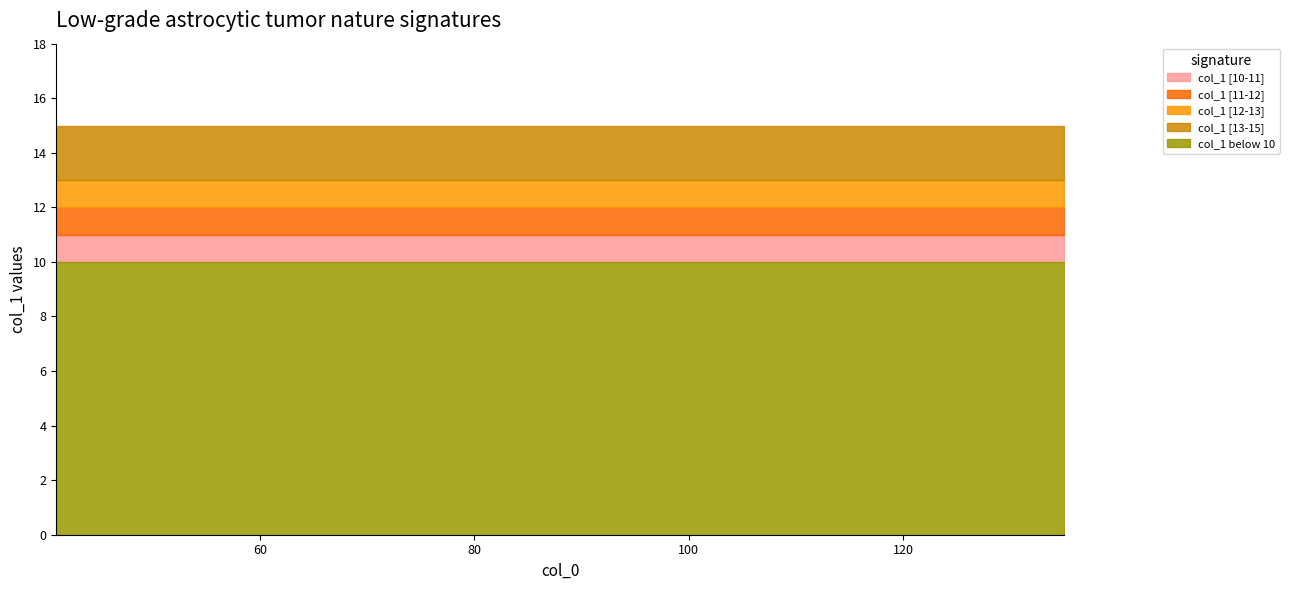

Does the chart have visible grid lines?

No